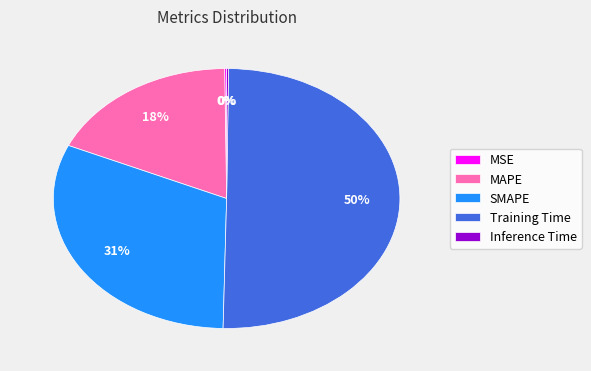

Is it true that Training Time is 42% of the pie?

False